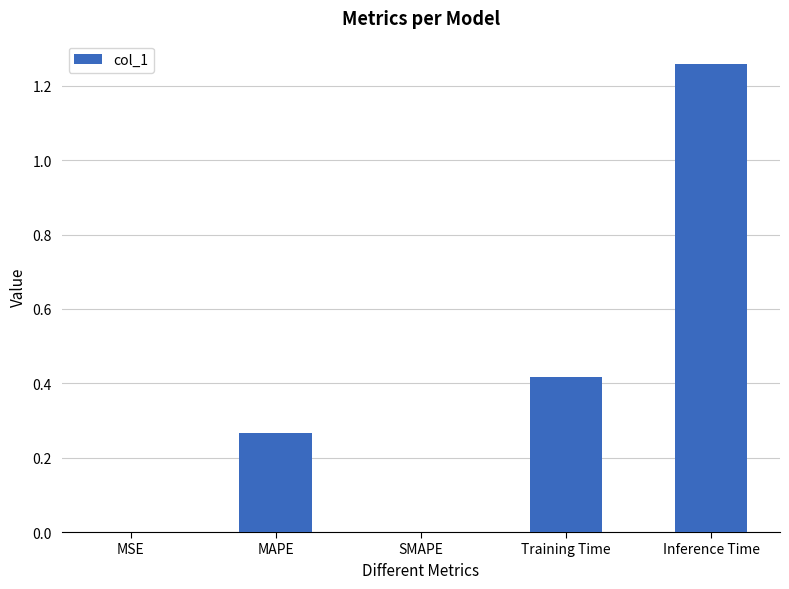

Are the bars horizontal?

No